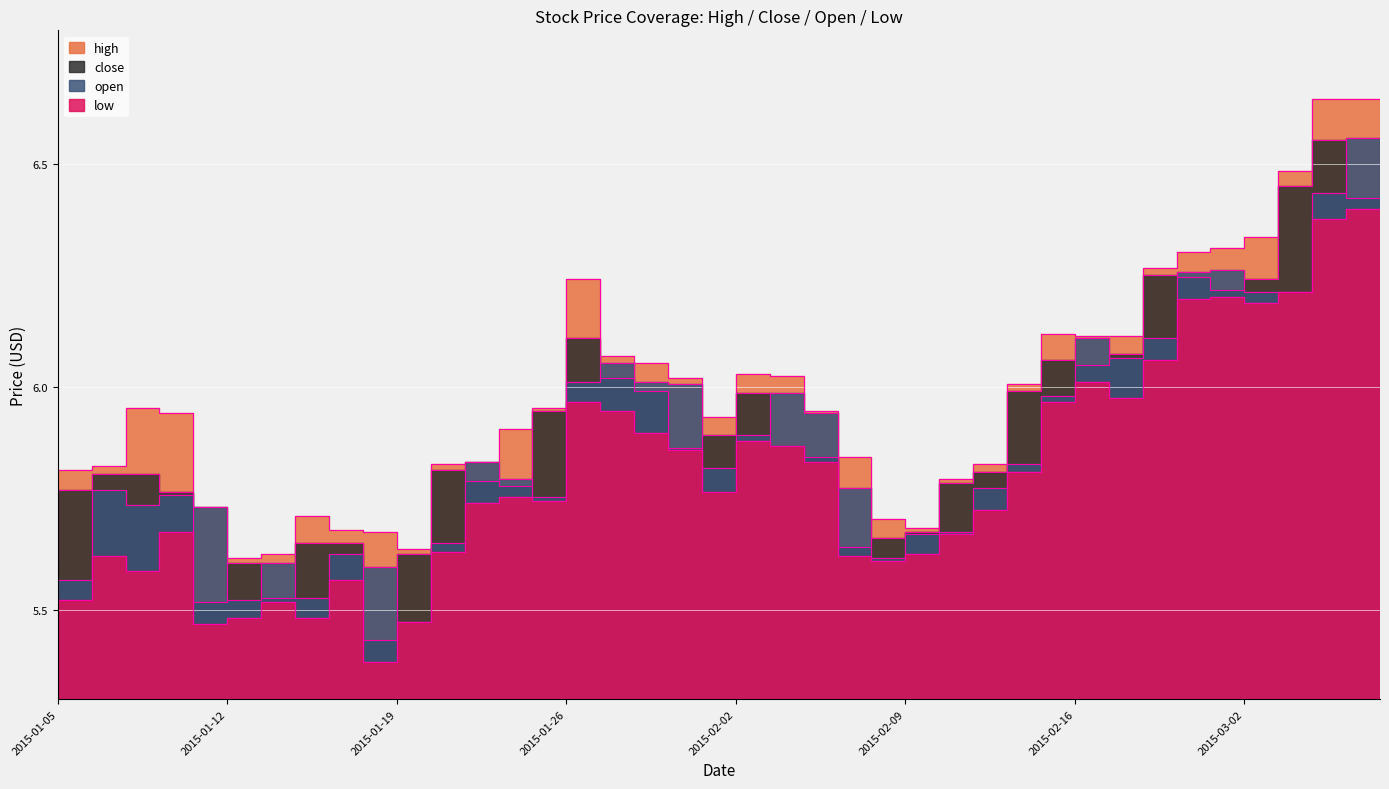

What is the average value of the low series?

5.8